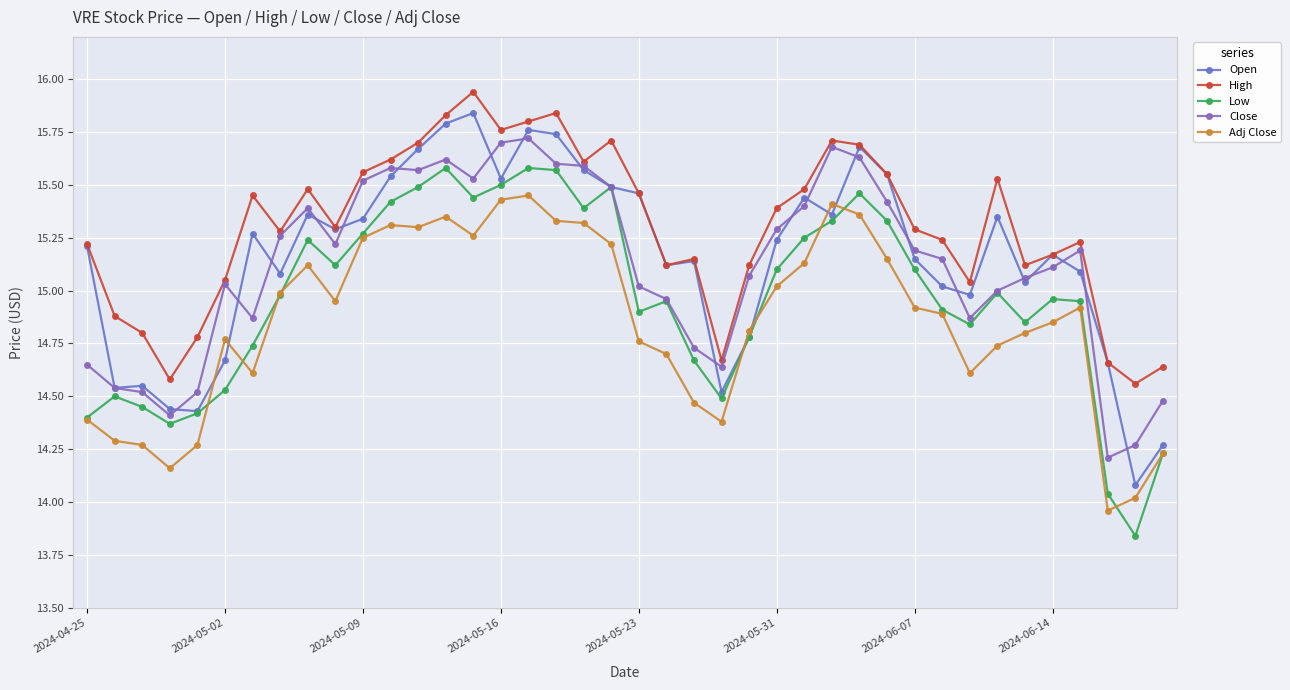

At how many categories does at least one series exceed 15?

32